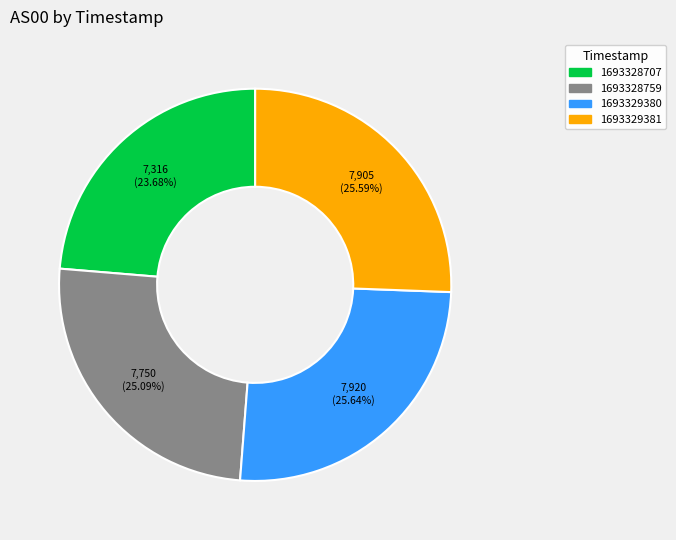

The 1693328759 slice represents 33% of the pie. True or false?

False